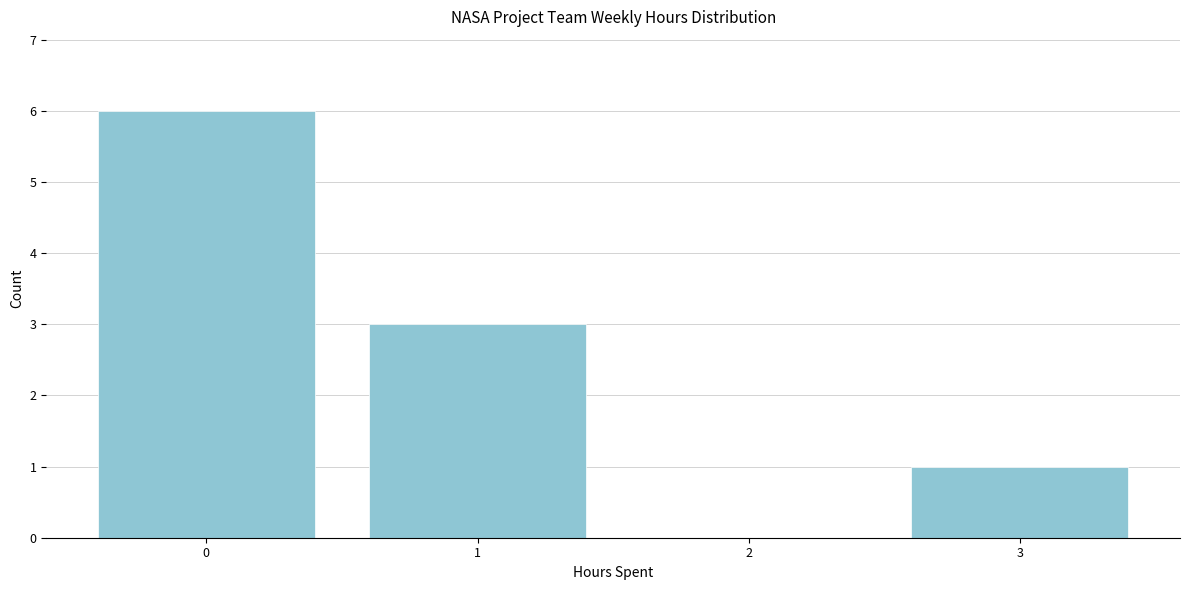

Reading left to right, what are all the values shown in this chart?

0=6	1=3	2=0	3=1